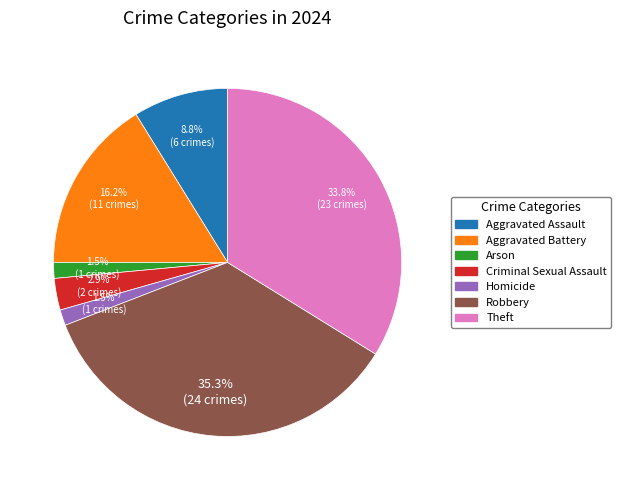

What portion of the pie excludes Homicide?

98.5%